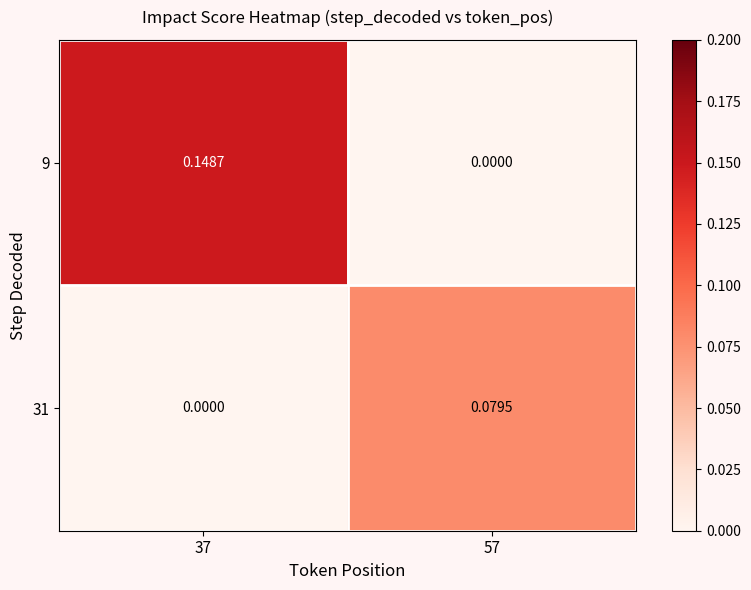

List the series in order of their peak value, lowest first.

31, 9